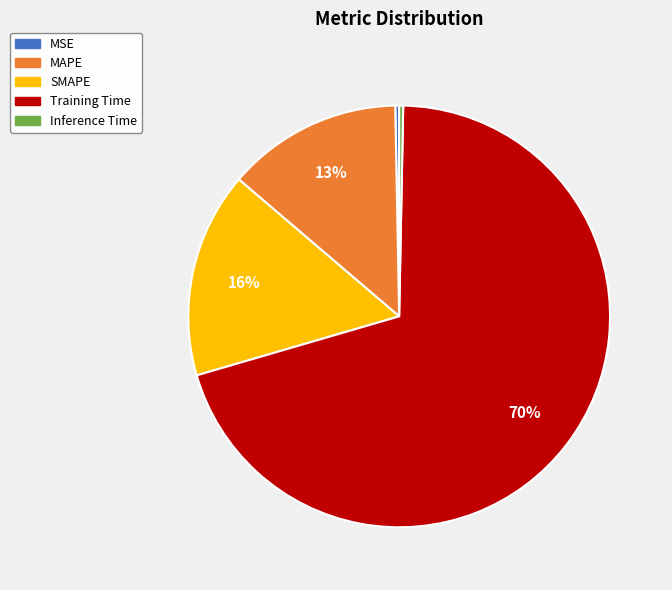

To the nearest percent, what portion does MAPE represent?

13%